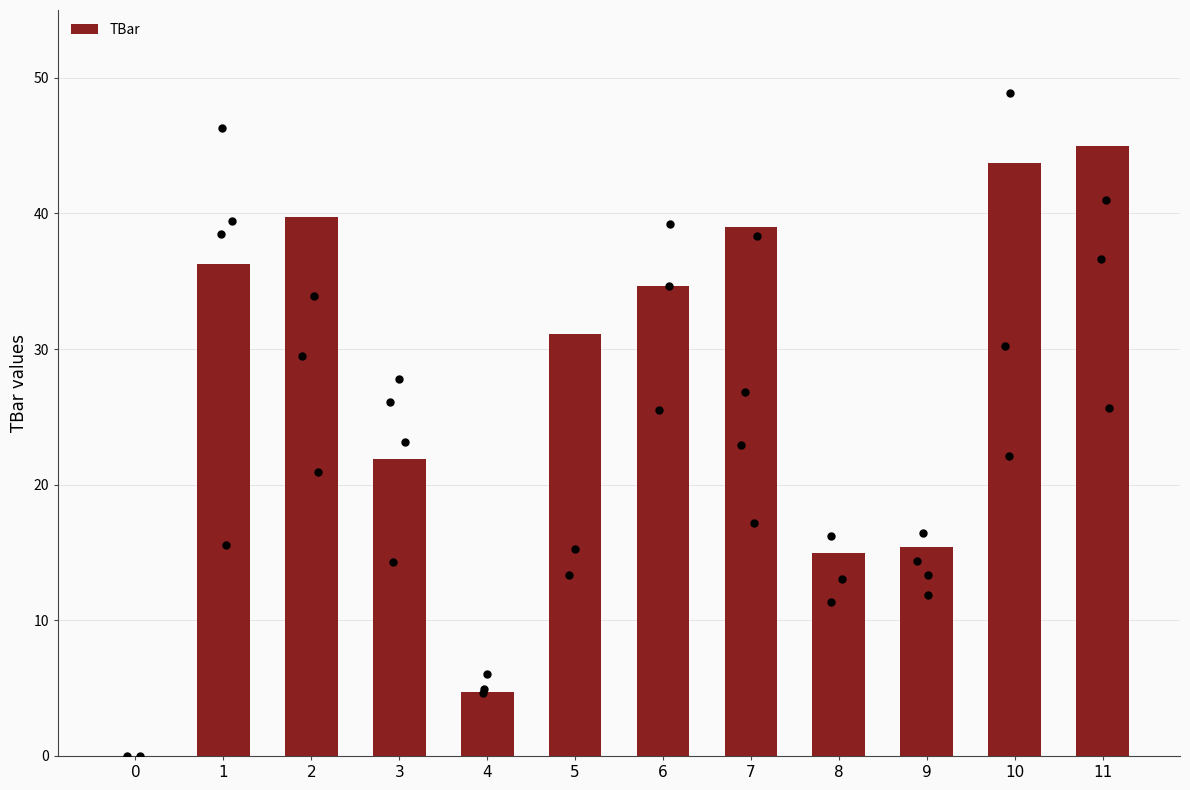

Which has a higher value, 0 or 11?

11